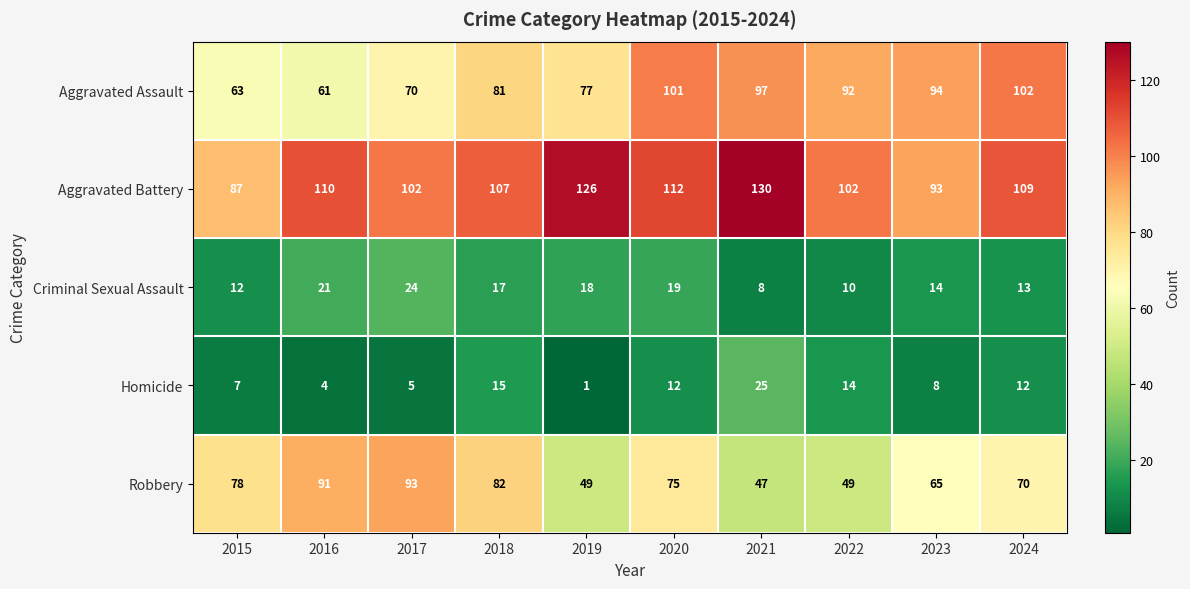

Is it true that Aggravated Battery equals 179 at 2019?

False